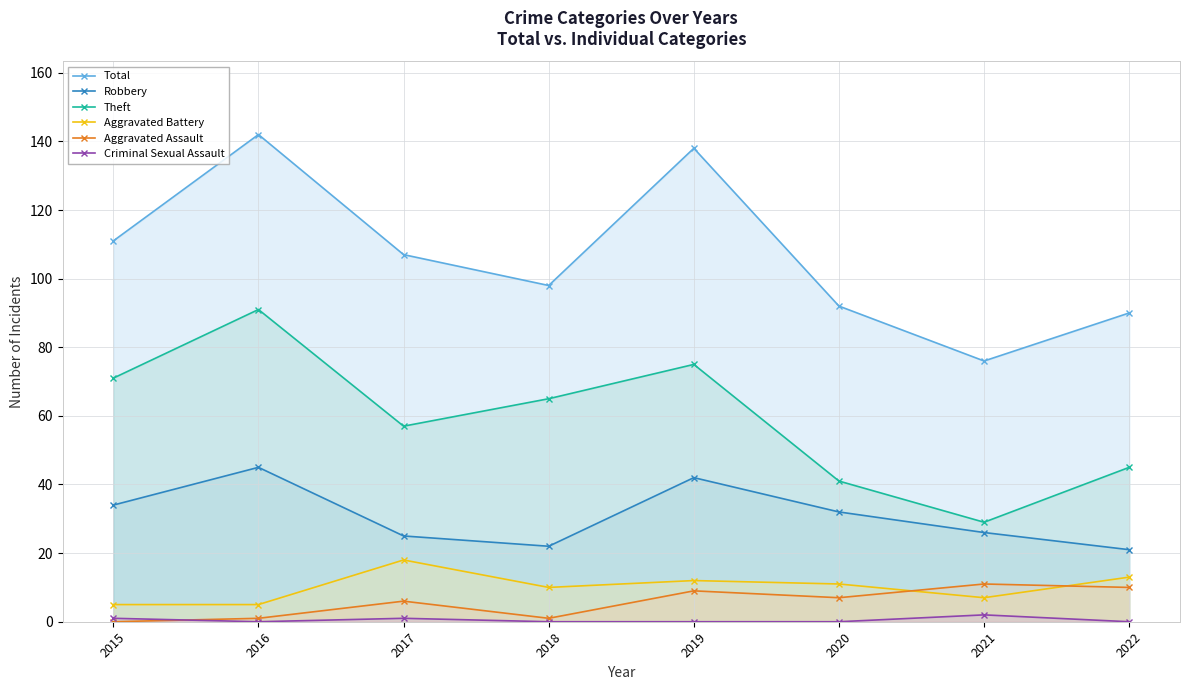

What is the maximum value for Theft?

91